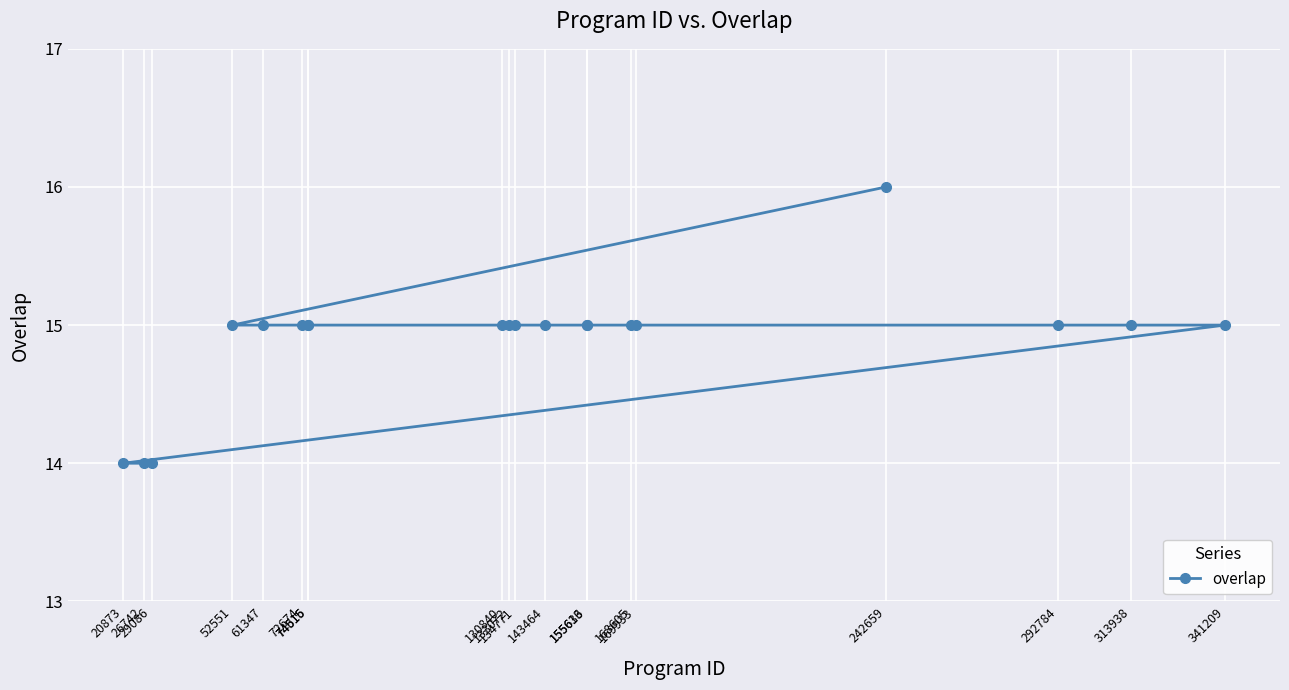

Which label corresponds to the smallest value in the chart?

20873